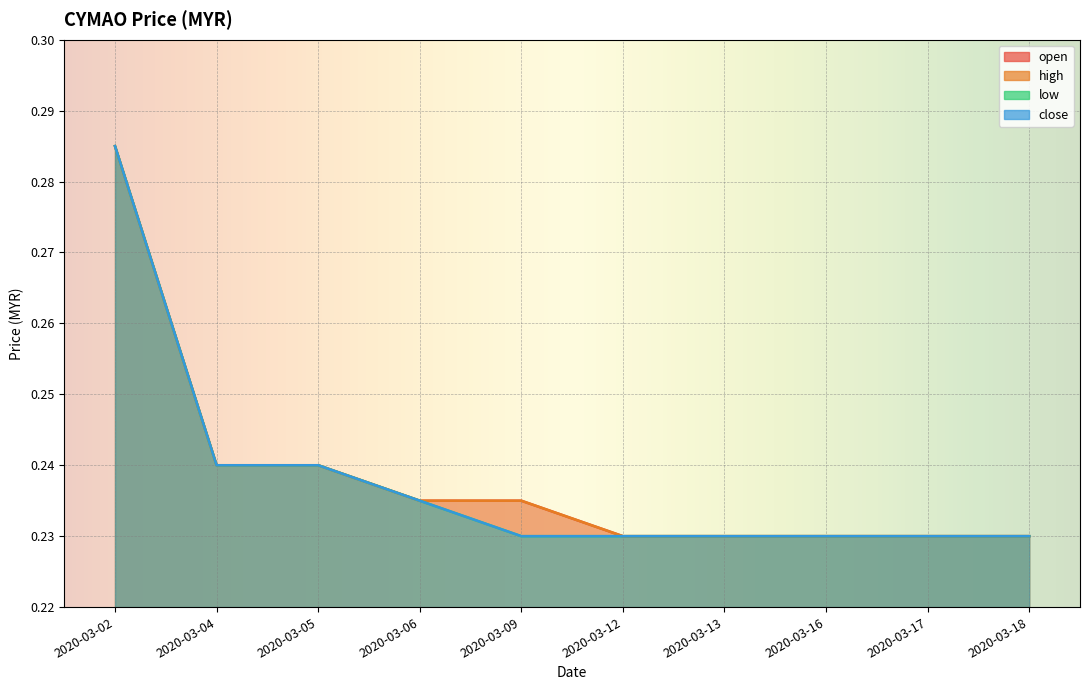

What is the maximum value shown in the chart?

0.3